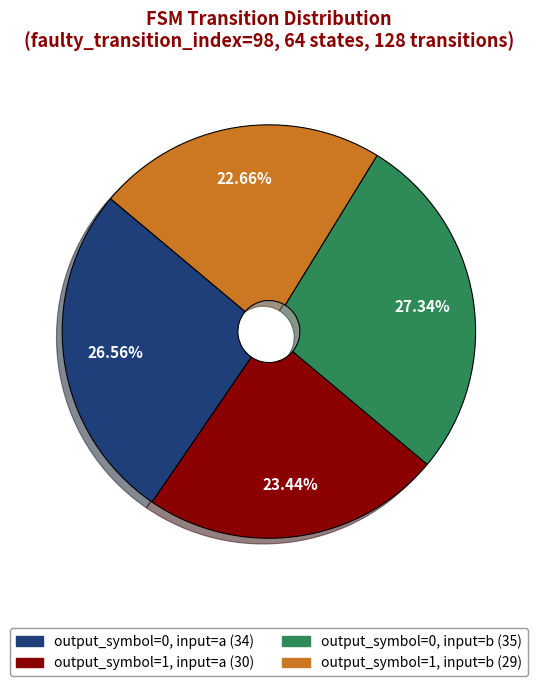

To the nearest percent, what portion does output_symbol=1, input=b represent?

23%